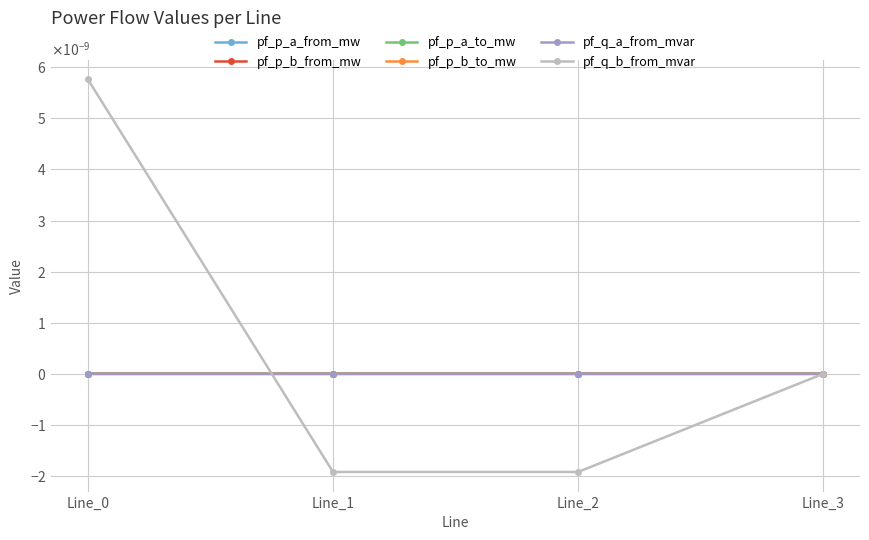

The pf_p_a_to_mw series shows -0.0 at Line_1. True or false?

False